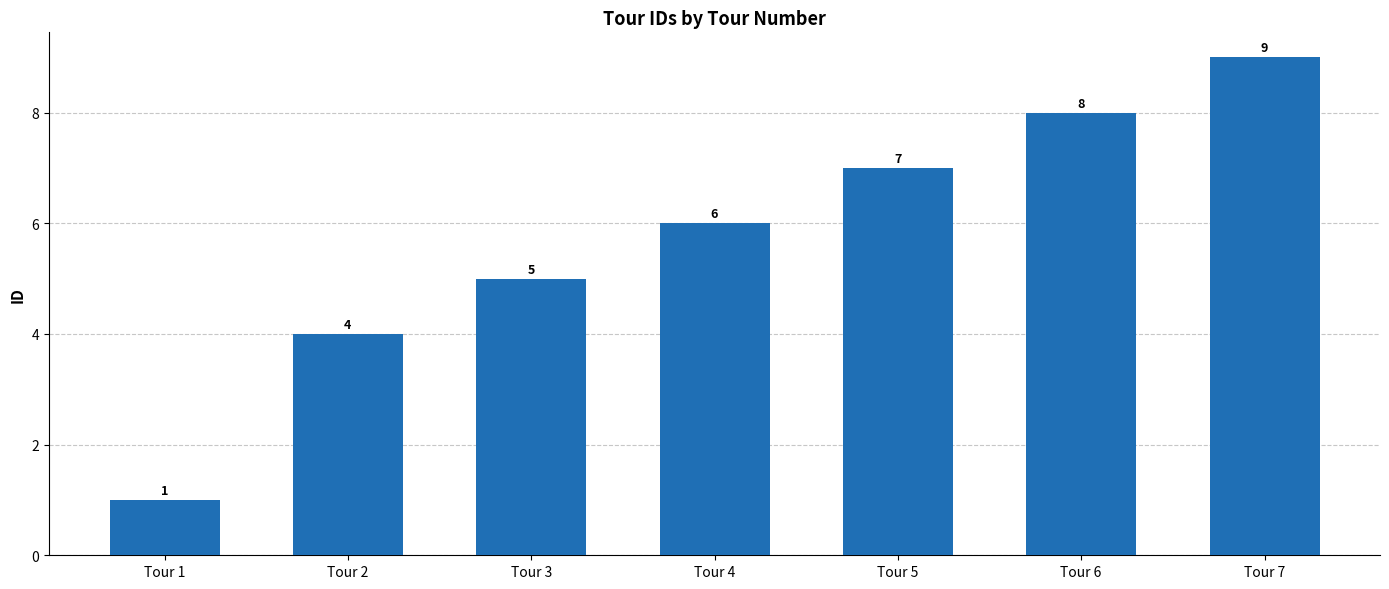

True or false: the data shows 6 at Tour 4.

True